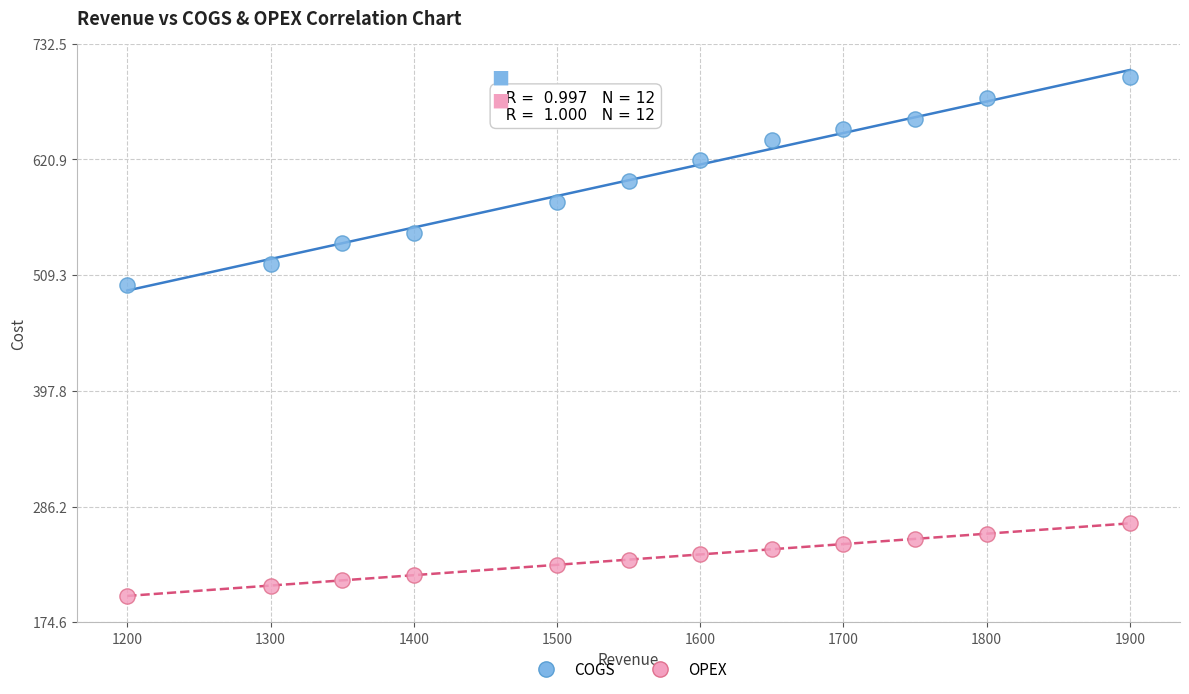

Which series contains the lowest Y value?

OPEX